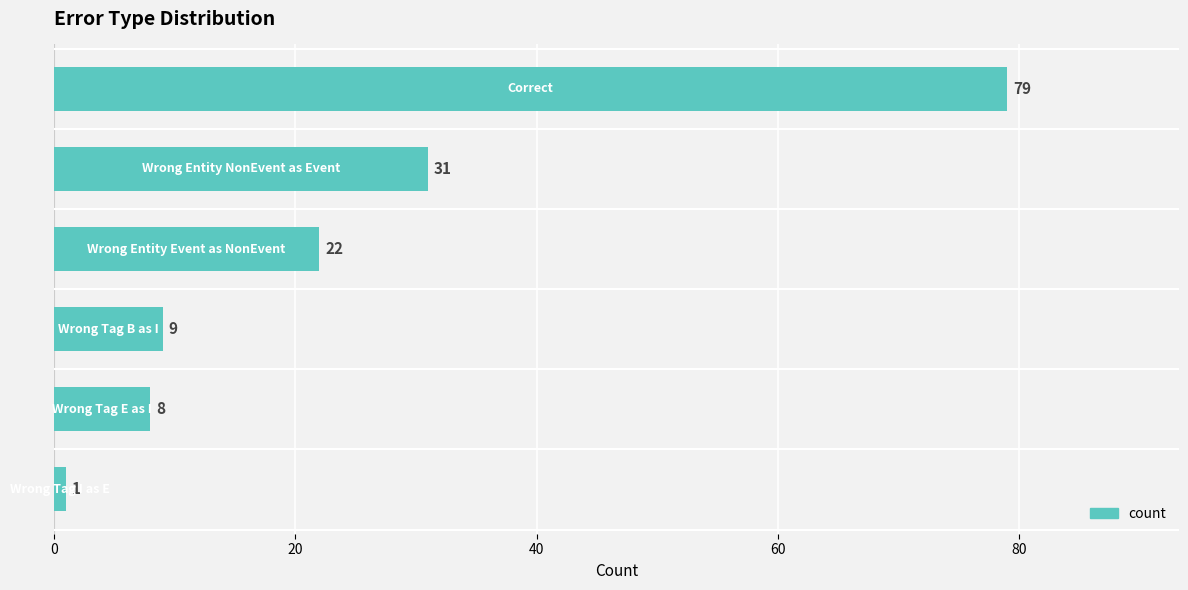

What is the value of the 5th bar from the top?

8